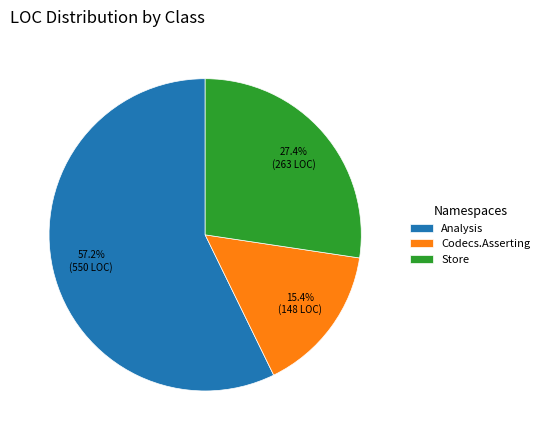

Rank the categories by value from lowest to highest.

Codecs.Asserting, Store, Analysis